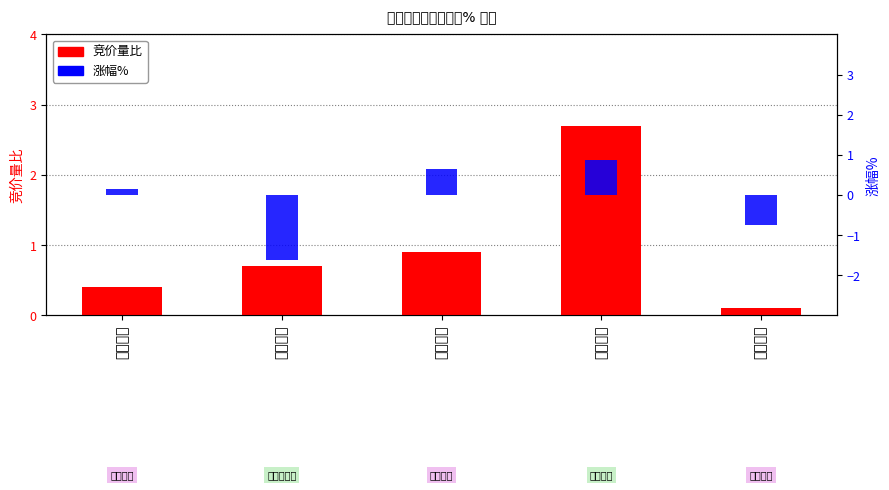

Rank the categories by 涨幅% value from lowest to highest.

春兴精工, 东方锆业, 中钢天源, 江西铜业, 金钼股份